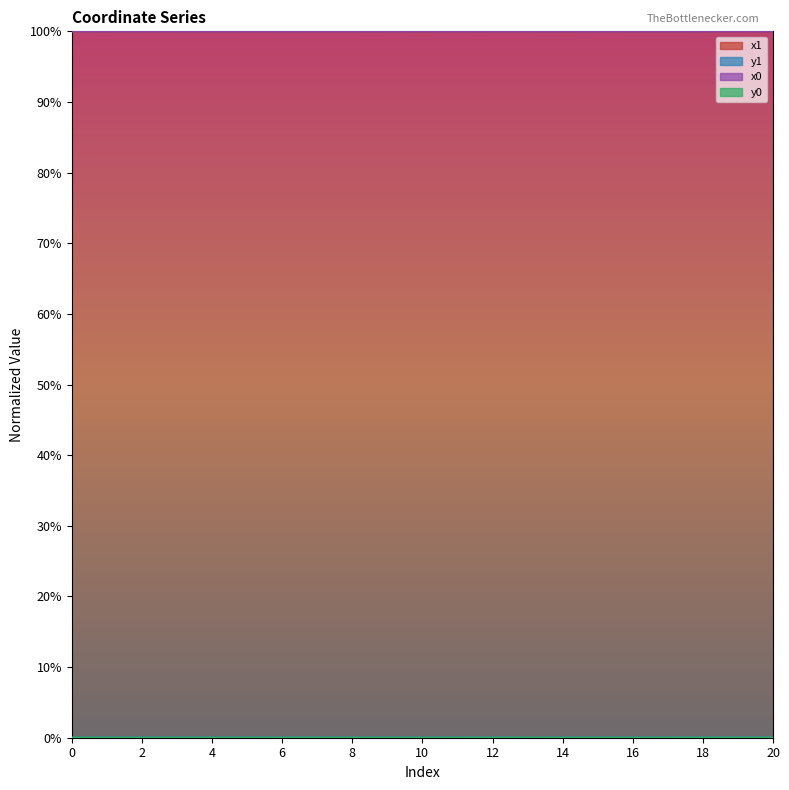

At which category does x0 reach its first local valley?

9